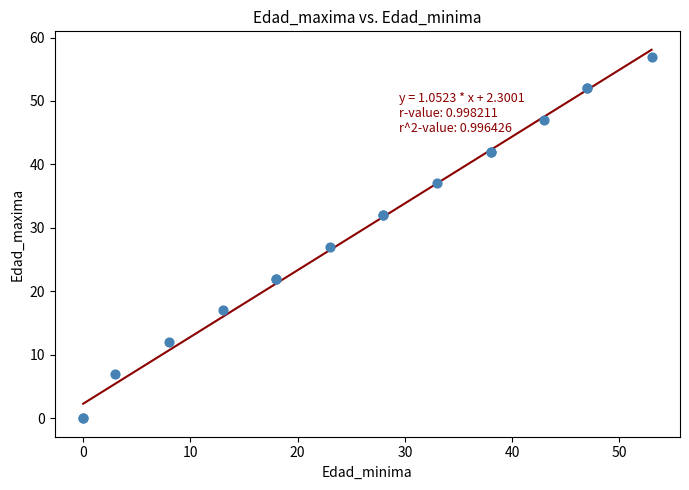

What Y value in the scatter plot is closest to 28?

27